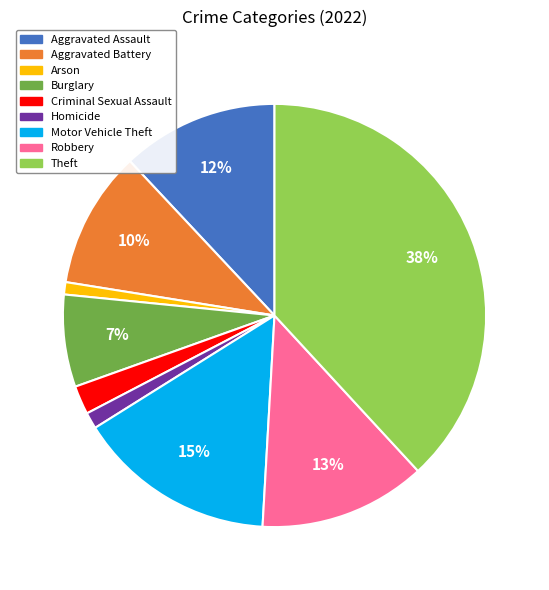

The Criminal Sexual Assault slice represents 2% of the pie. True or false?

True